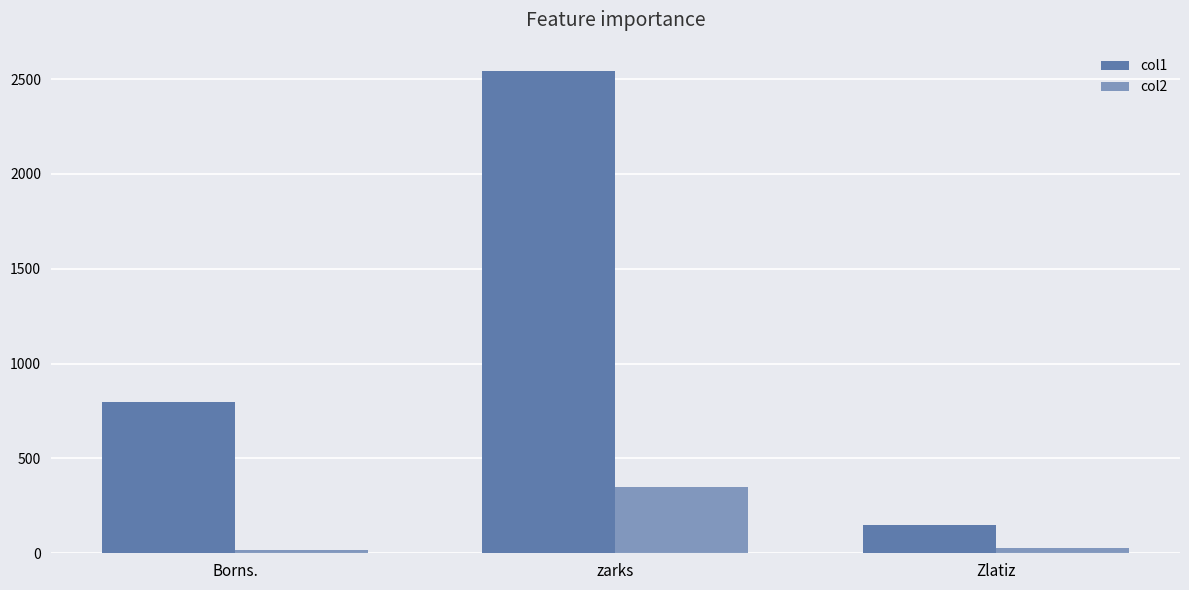

What position from the right is Borns.?

3